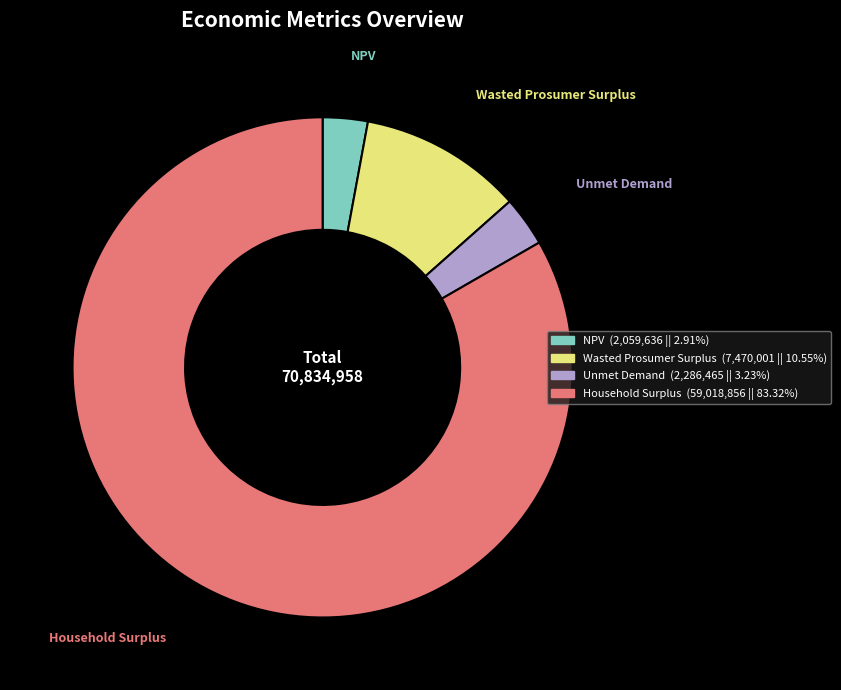

Which category has the biggest portion of the pie?

Household Surplus